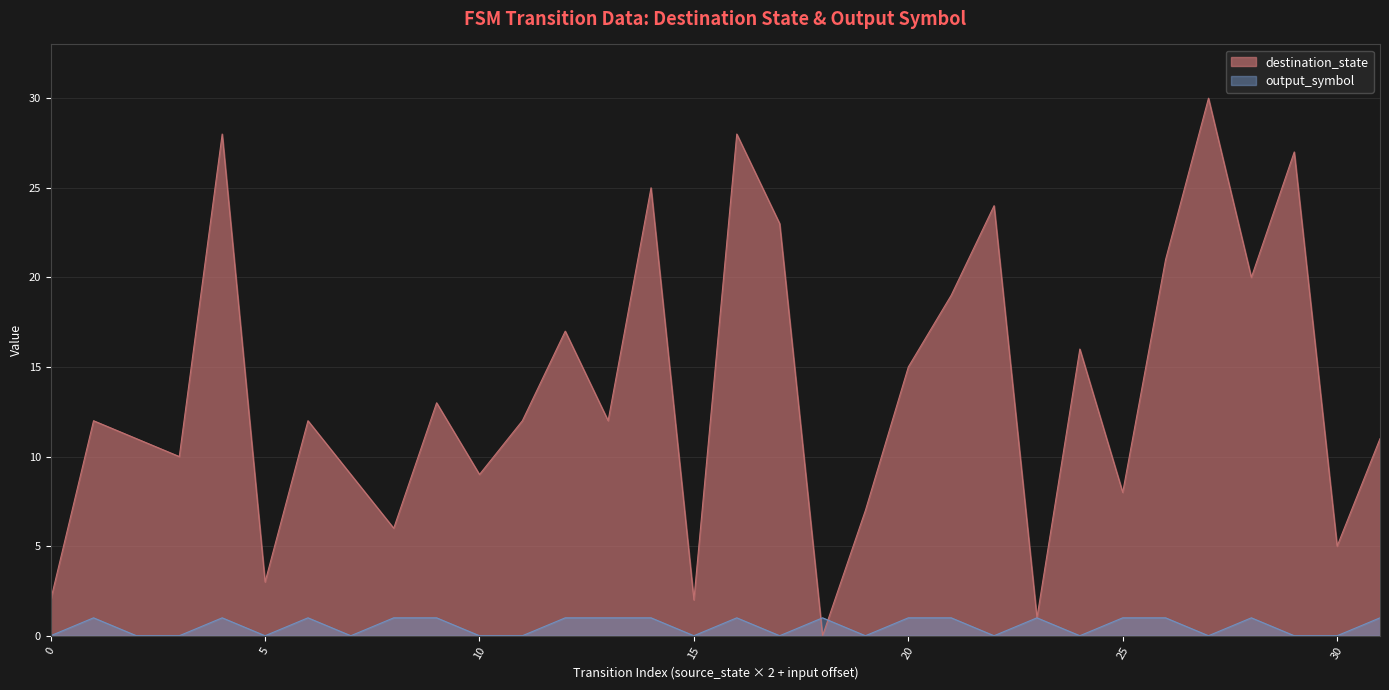

What is the difference between the maximum and minimum values in the output_symbol series?

1